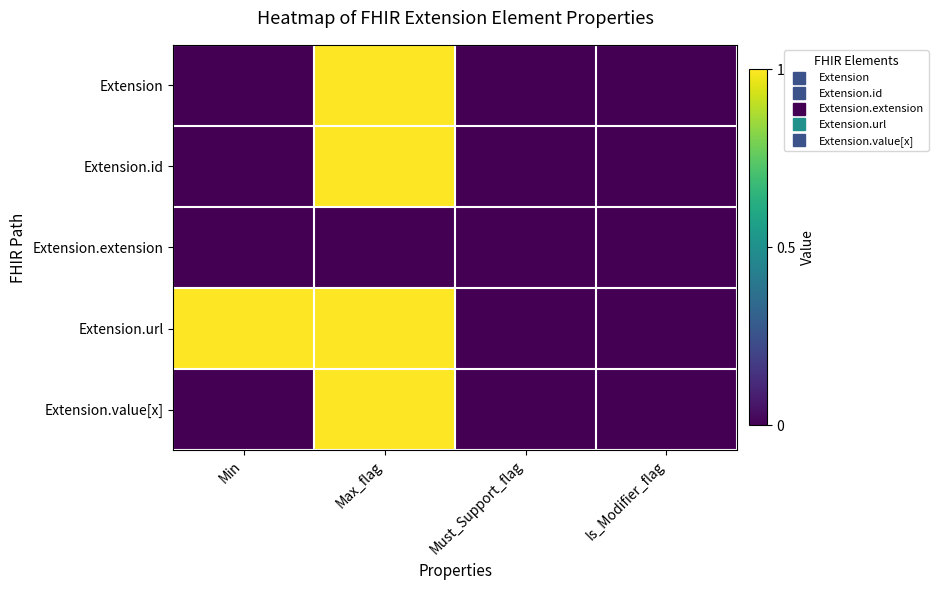

Rank the series at Max_flag from highest to lowest value.

Extension, Extension.id, Extension.url, Extension.value[x], Extension.extension